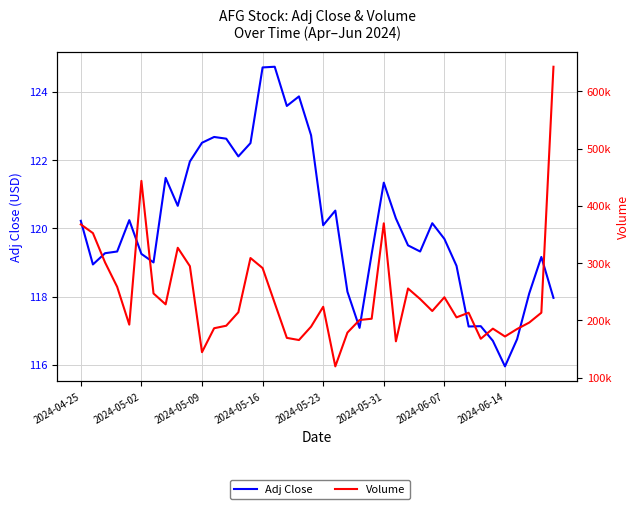

Reading left to right, transcribe all the data shown in this chart.

Adj Close: 120.2	118.9	119.3	119.3	120.2	119.2	119.0	121.5	120.7	122.0	122.5	122.7	122.6	122.1	122.5	124.7	124.7	123.6	123.9	122.7	120.1	120.5	118.1	117.1	119.2	121.3	120.3	119.5	119.3	120.2	119.7	118.9	117.1	117.1	116.7	116.0	116.8	118.1	119.2	118.0
Volume: 367500.0	352300.0	301200.0	258500.0	192500.0	443500.0	246900.0	227900.0	326700.0	294600.0	144400.0	186200.0	190600.0	214100.0	308800.0	291300.0	230200.0	169400.0	165600.0	189000.0	223700.0	119600.0	178600.0	200600.0	202800.0	369400.0	163400.0	255600.0	237200.0	216300.0	240300.0	205200.0	213300.0	167800.0	185500.0	171800.0	184900.0	196100.0	213300.0	642800.0